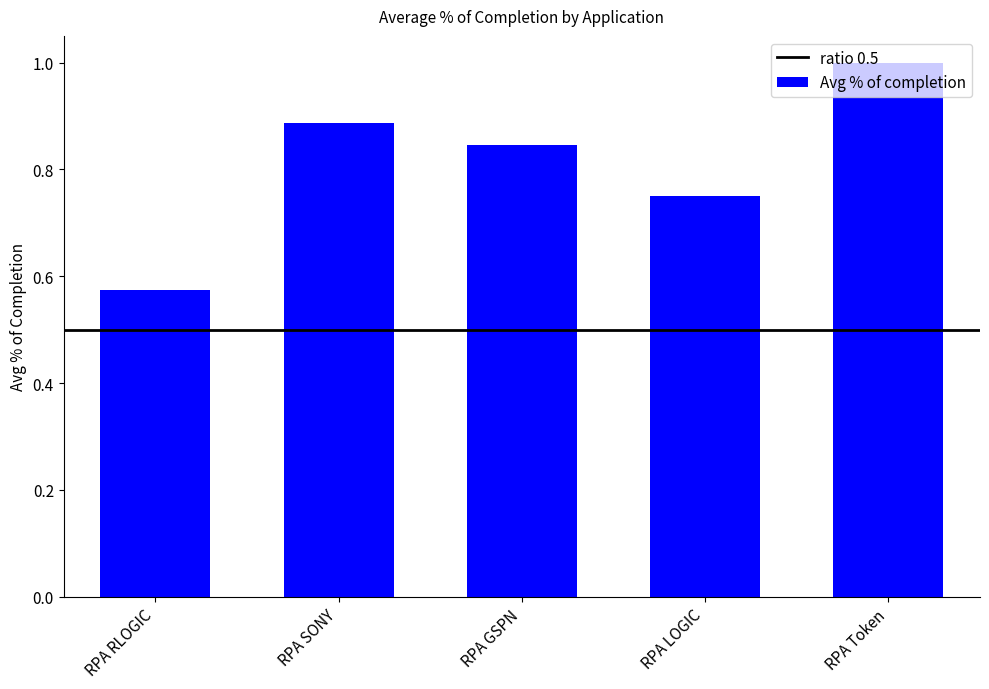

Does the chart contain stacked bars?

No